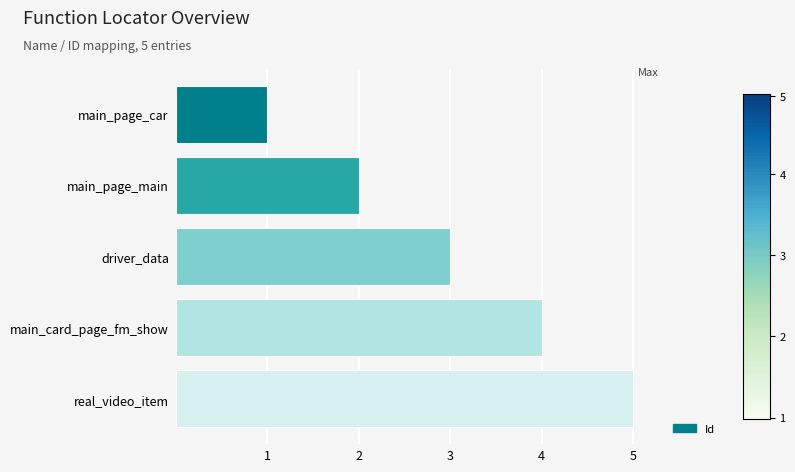

What position from the top is main_page_main?

2